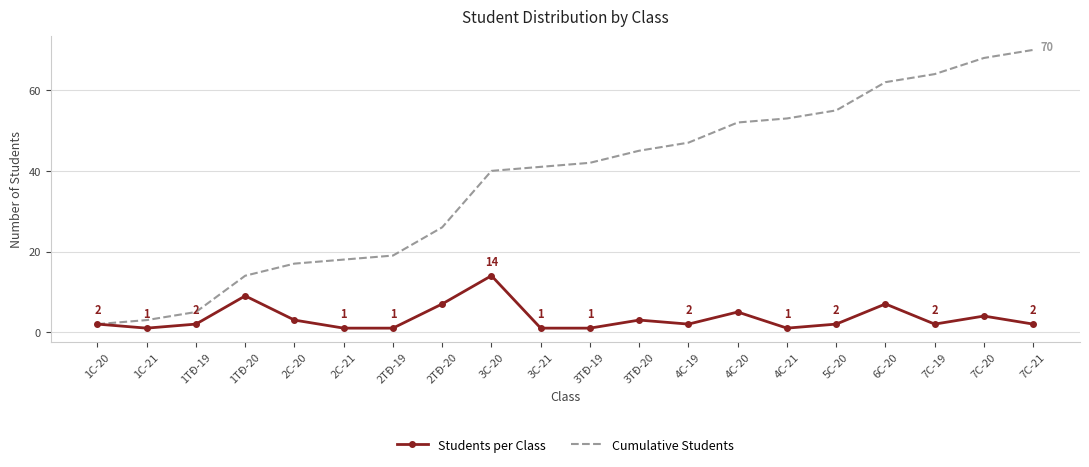

Which series changed the most between 2C-20 and 7C-21?

Cumulative Students